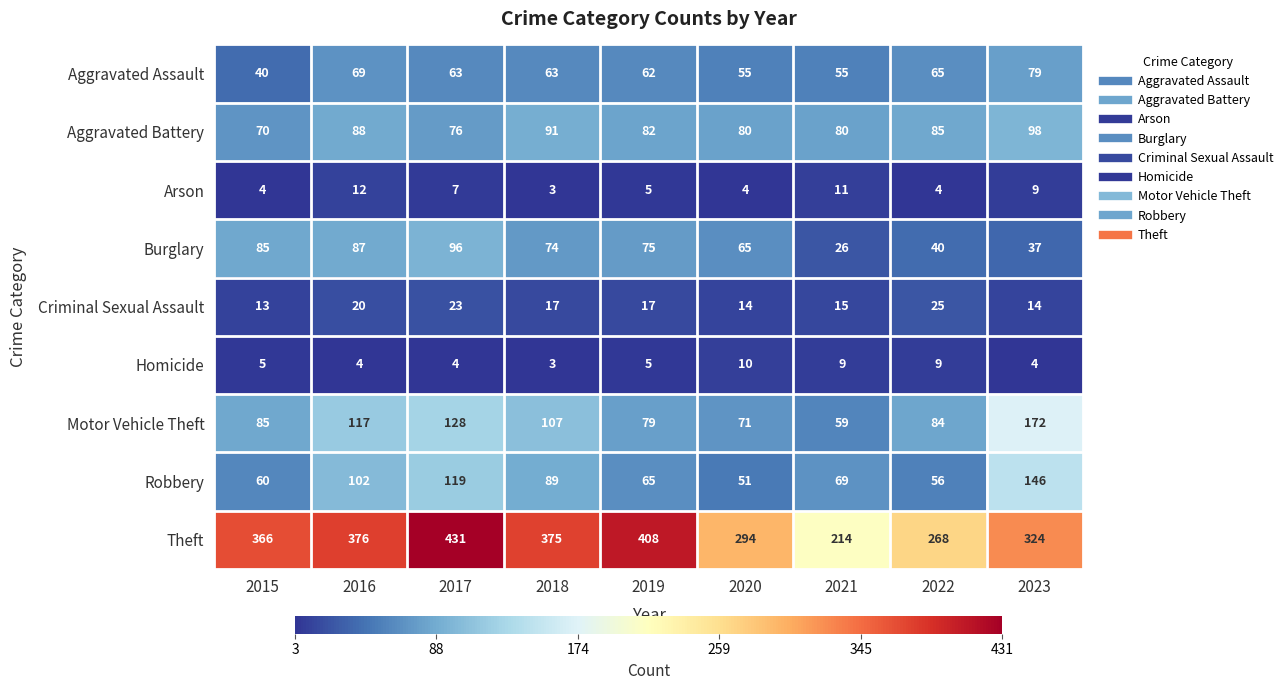

True or false: Theft has a value of 144 at 2018.

False